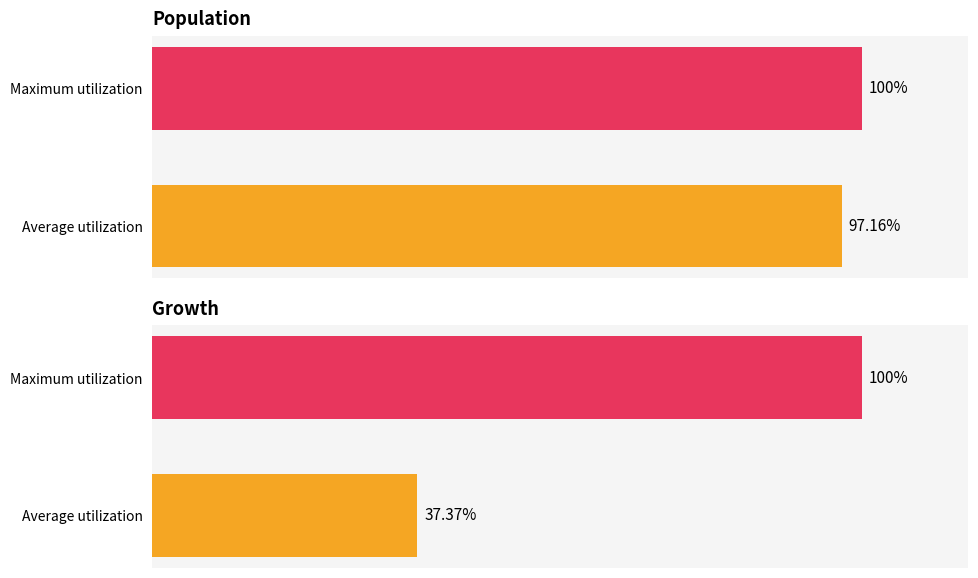

List the series in order of their overall mean, lowest first.

Growth, Population